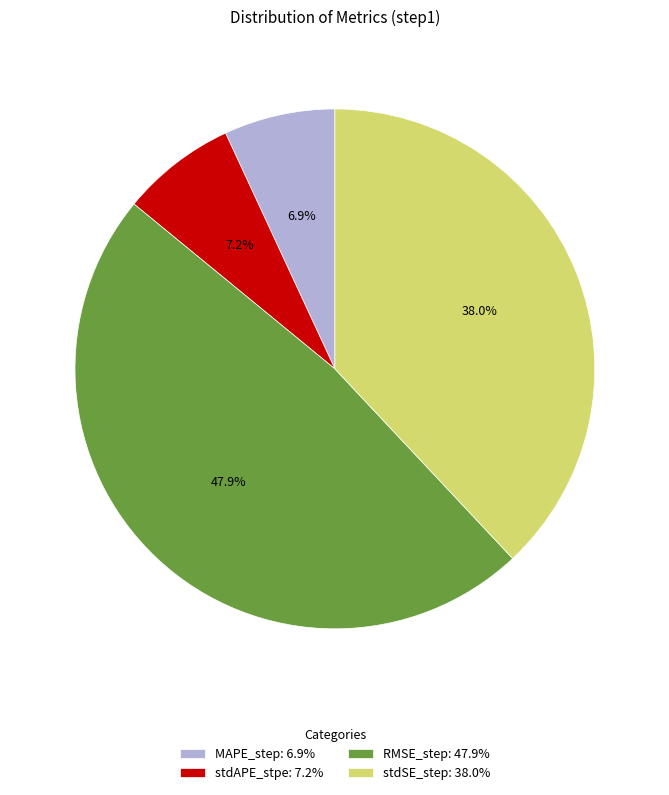

Is the sum of stdSE_step and stdAPE_stpe greater than half?

No